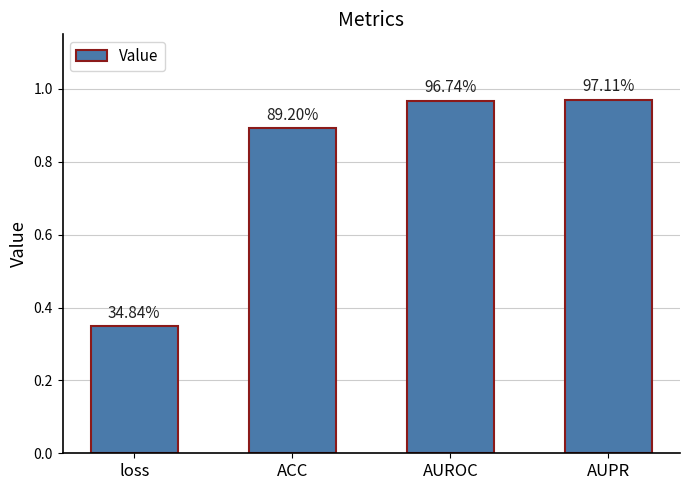

List the labels in order of value, largest first.

AUPR, AUROC, ACC, loss